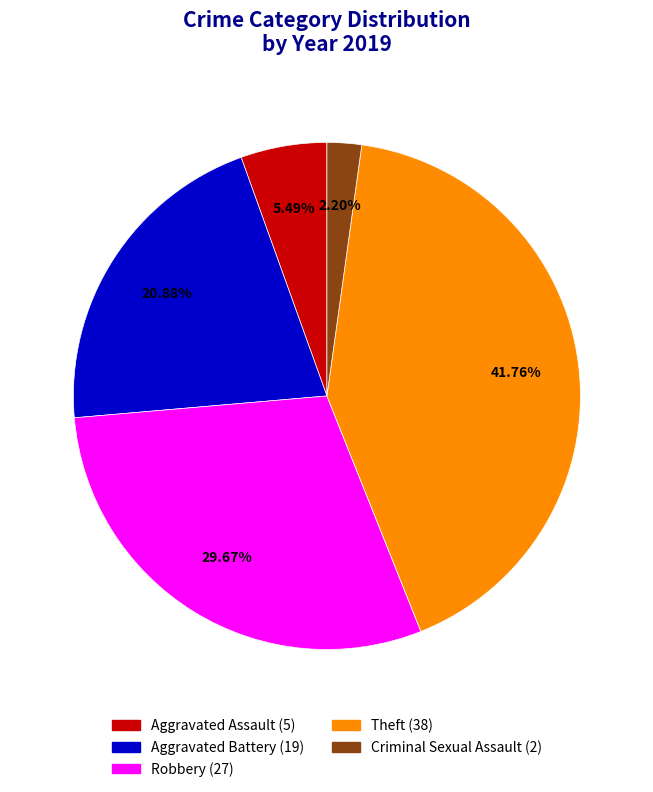

Is there a majority slice in this chart?

No